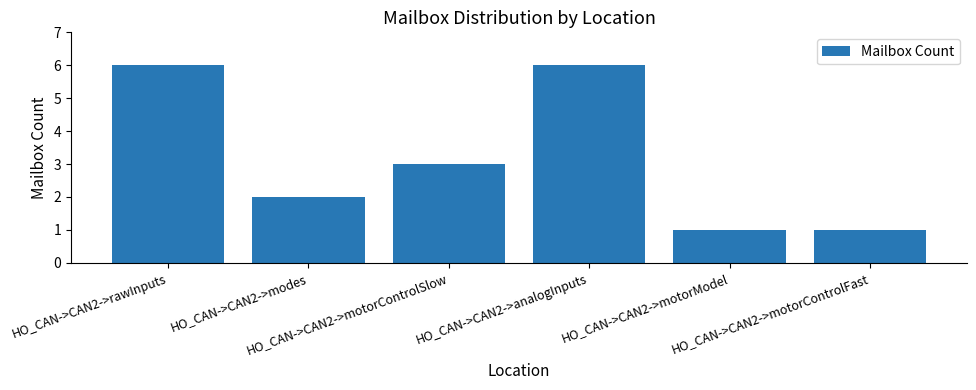

Are the bars horizontal?

No